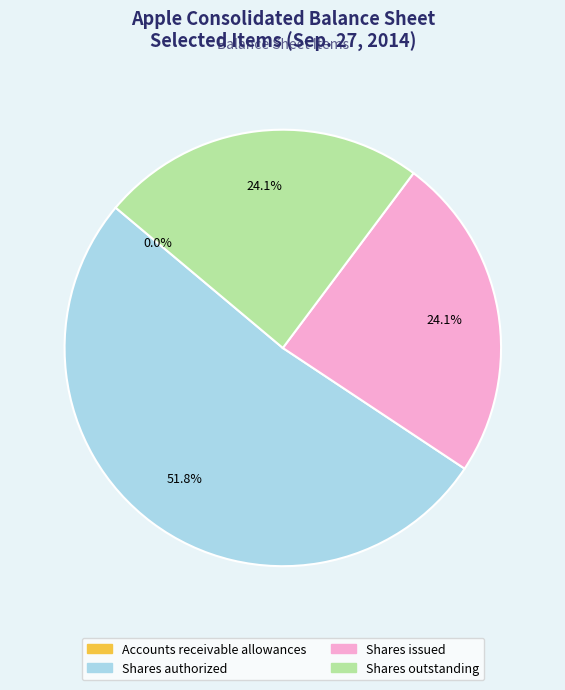

To the nearest percent, what portion does Shares authorized represent?

52%